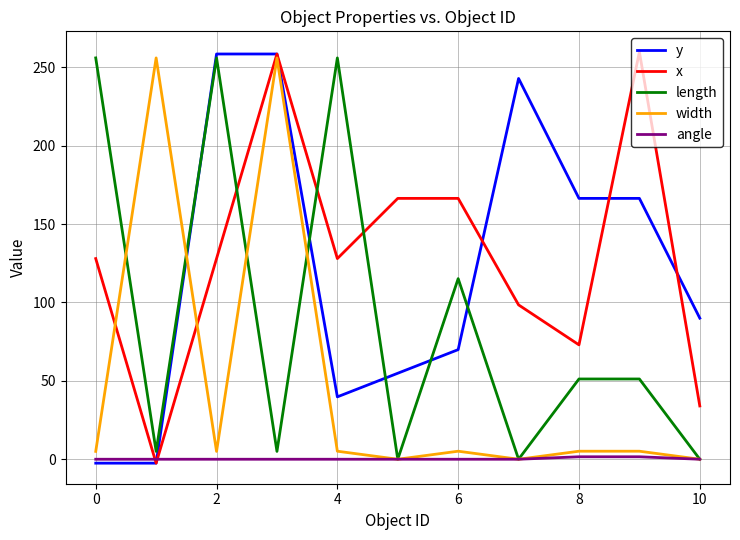

True or false: x and length intersect in this chart.

True